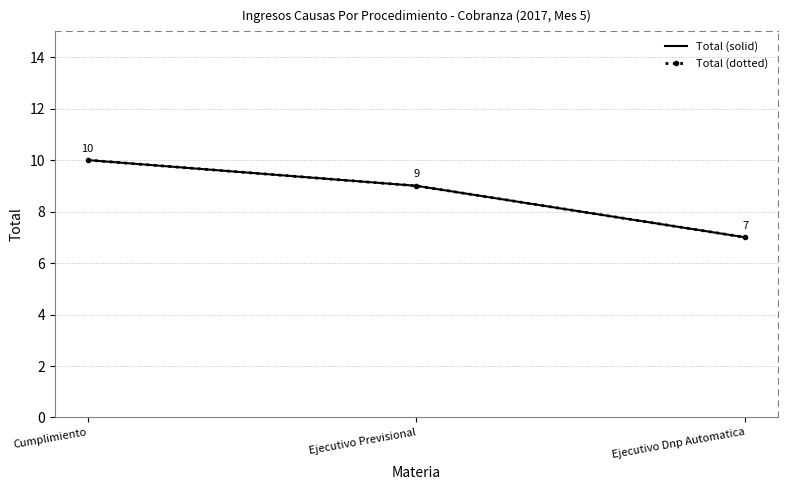

What are all the series names shown in the legend?

Total (solid), Total (dotted)